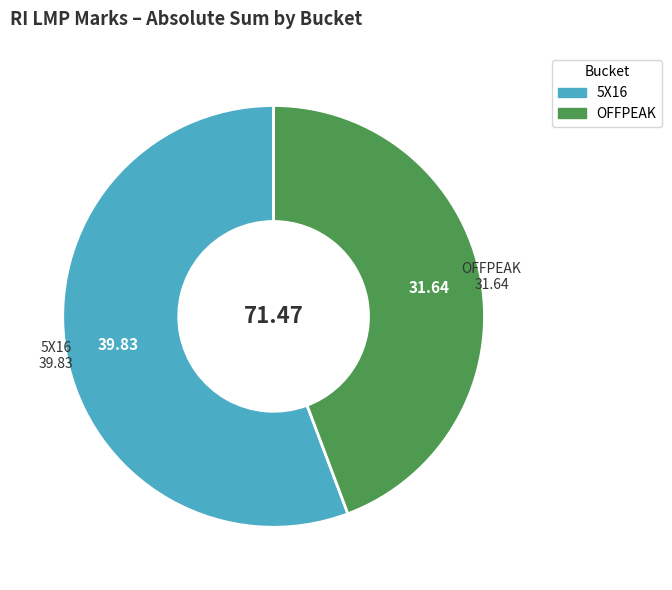

Is there any slice that represents more than half of the pie?

Yes